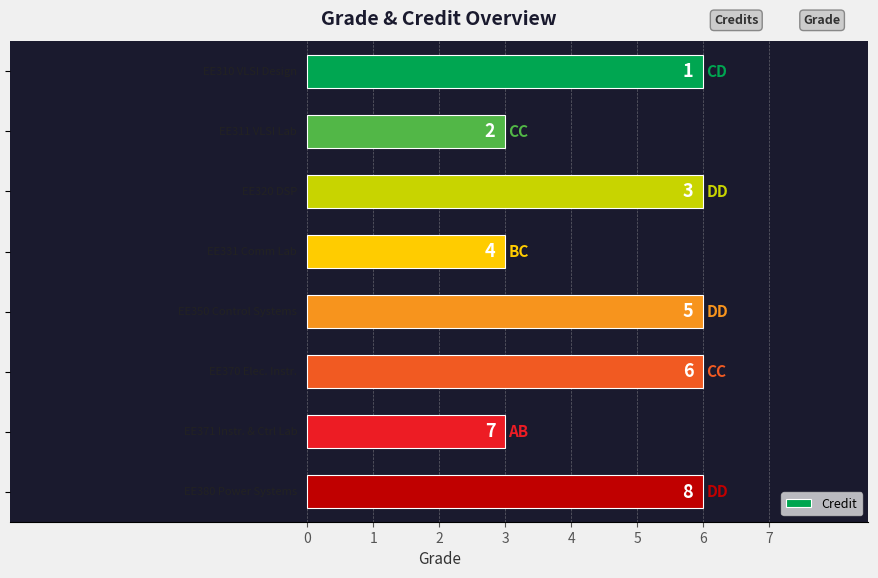

What is the maximum value shown in the chart?

6